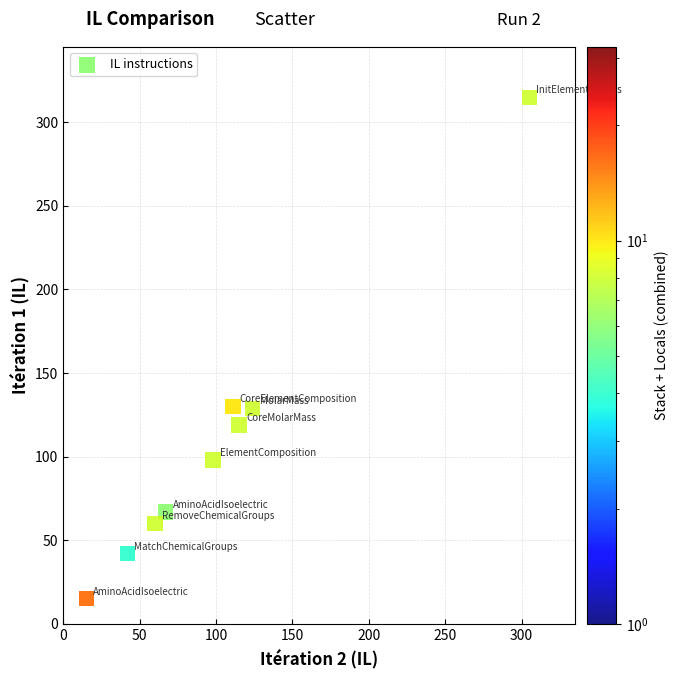

What is the range of Y values (max minus min)?

300